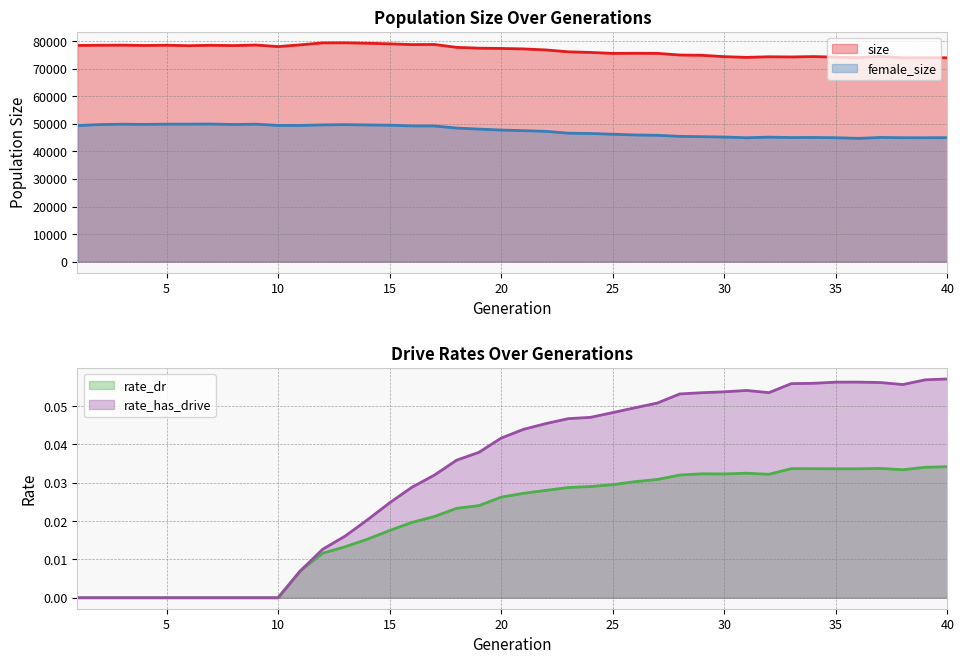

How many rate_dr values are between 0 and 1?

40